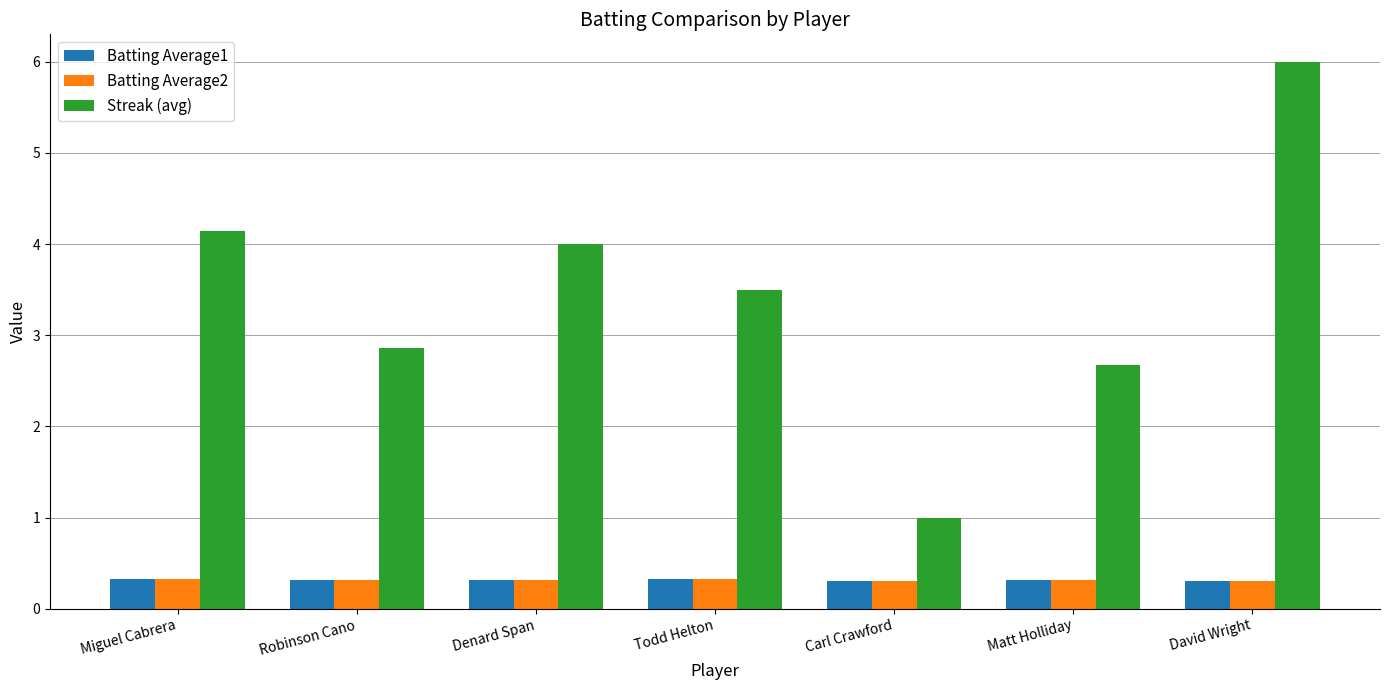

What is the maximum value shown in the chart?

6.0